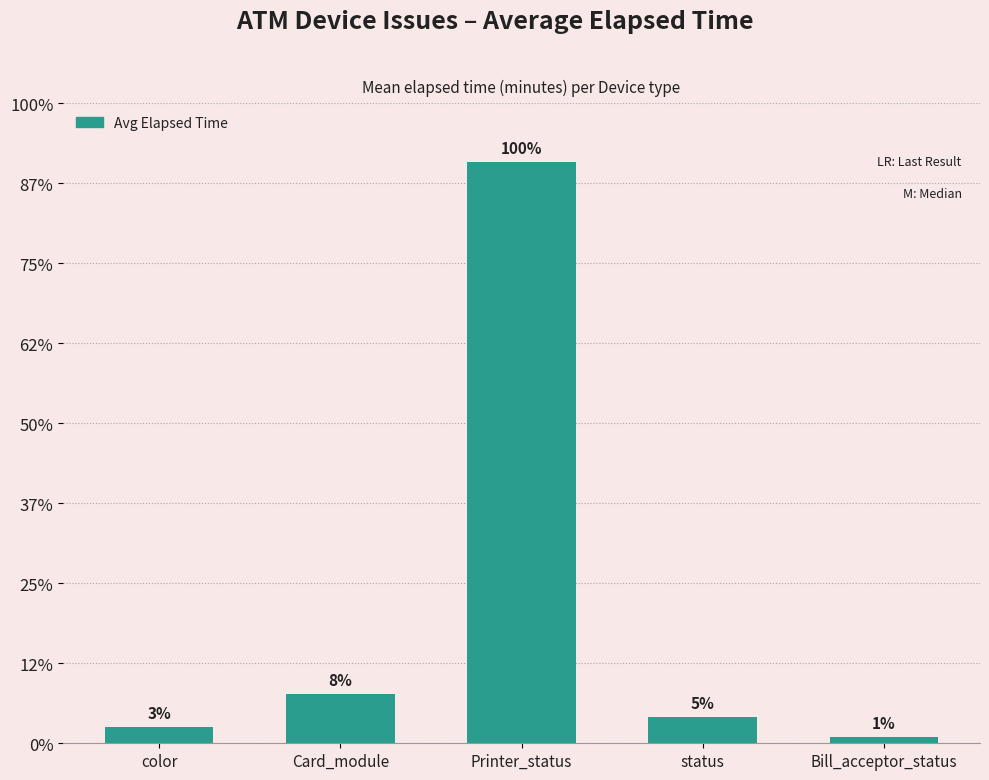

Reading right to left, what are all the values shown in this chart?

407	1637	36317	3062	1006